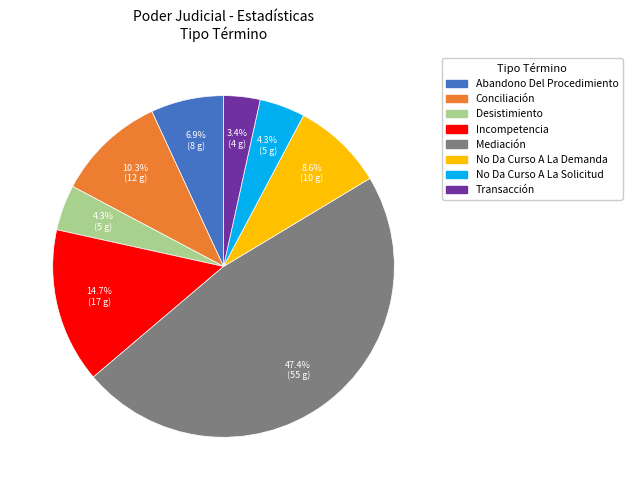

To the nearest percent, what is the difference between the Mediación and No Da Curso A La Solicitud slice percentages?

43%